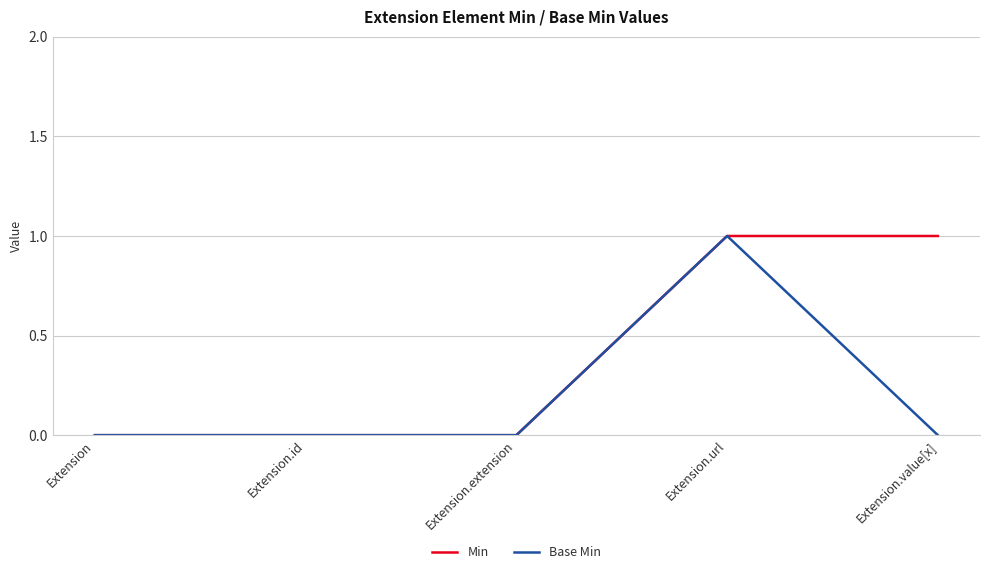

Which series has the largest total across all categories?

Min